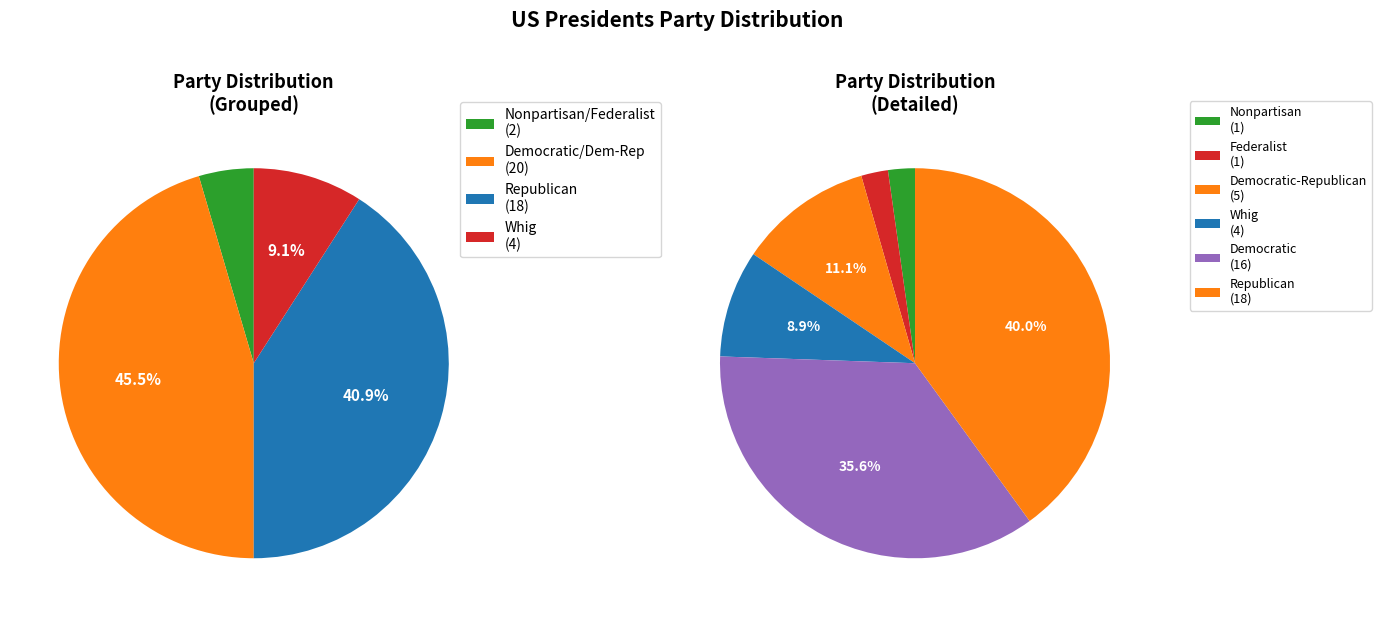

To the nearest percent, what percentage of the pie is Republican?

40%